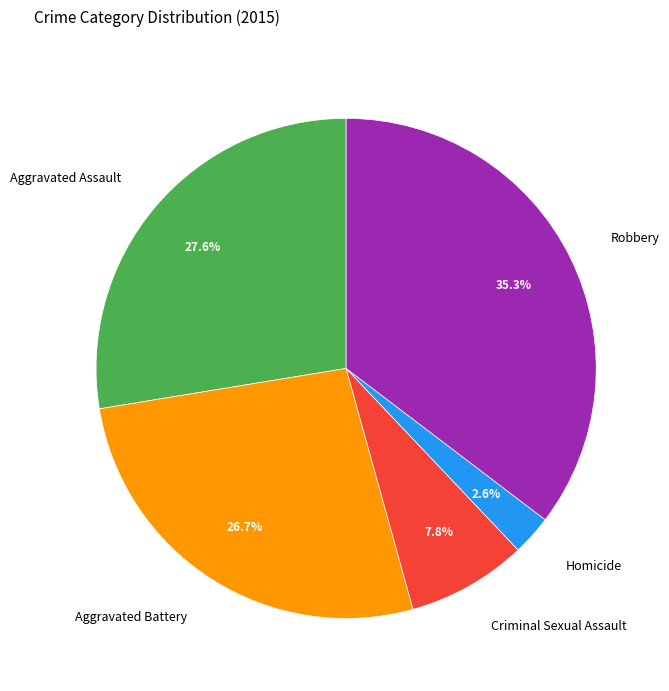

The Aggravated Battery slice represents 21% of the pie. True or false?

False